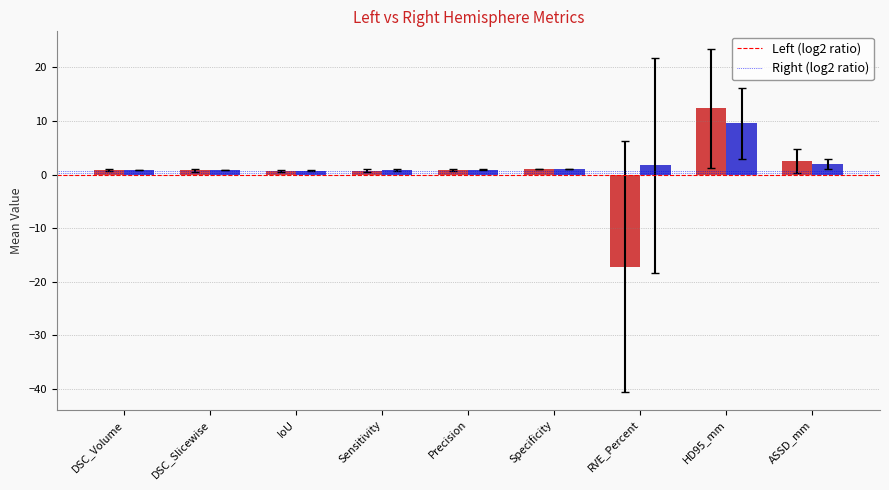

Which category has the lowest value across all series?

RVE_Percent